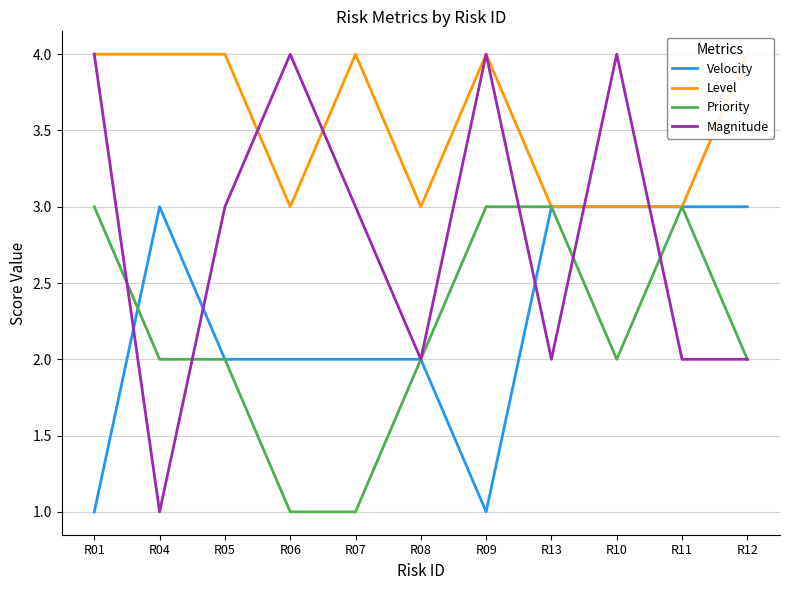

Count the number of data series in this chart.

4